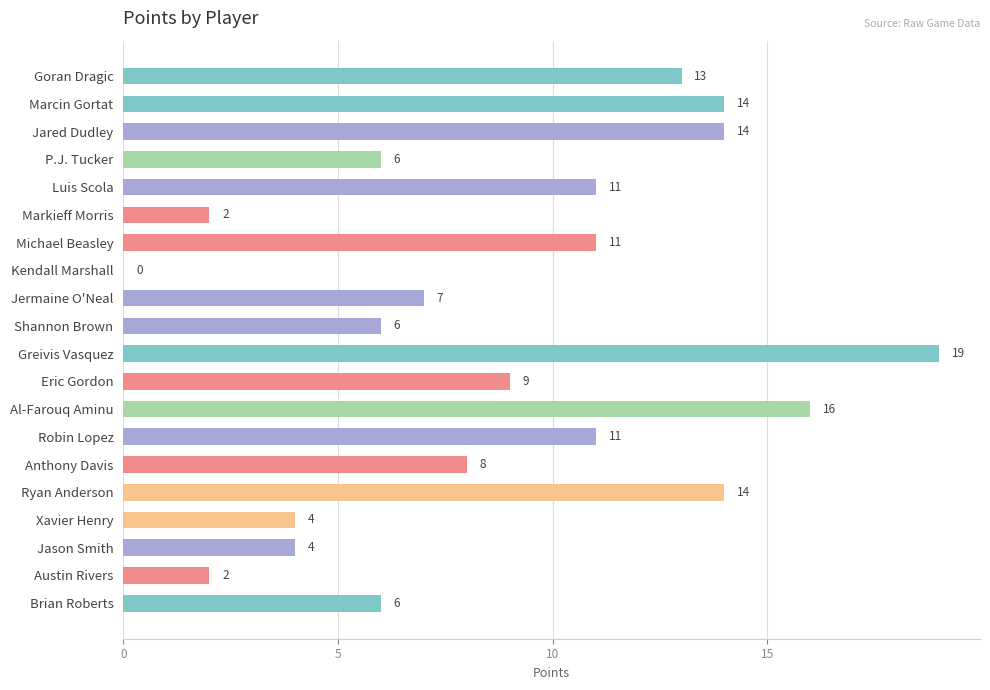

What is the ratio of the value at Al-Farouq Aminu to the value at Greivis Vasquez?

0.8